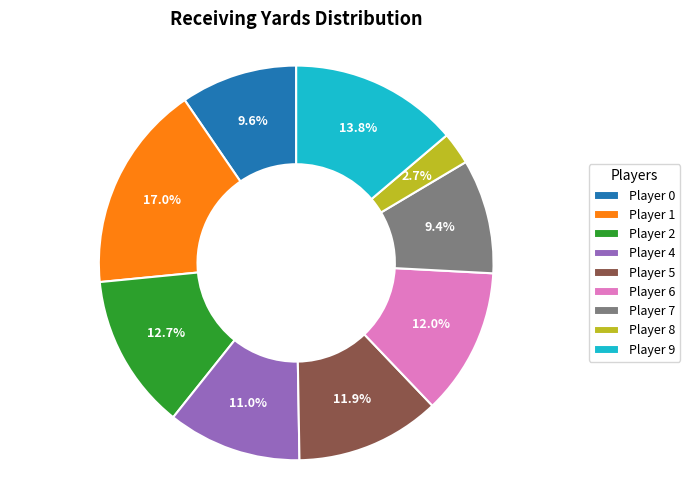

Is there any slice that represents more than half of the pie?

No